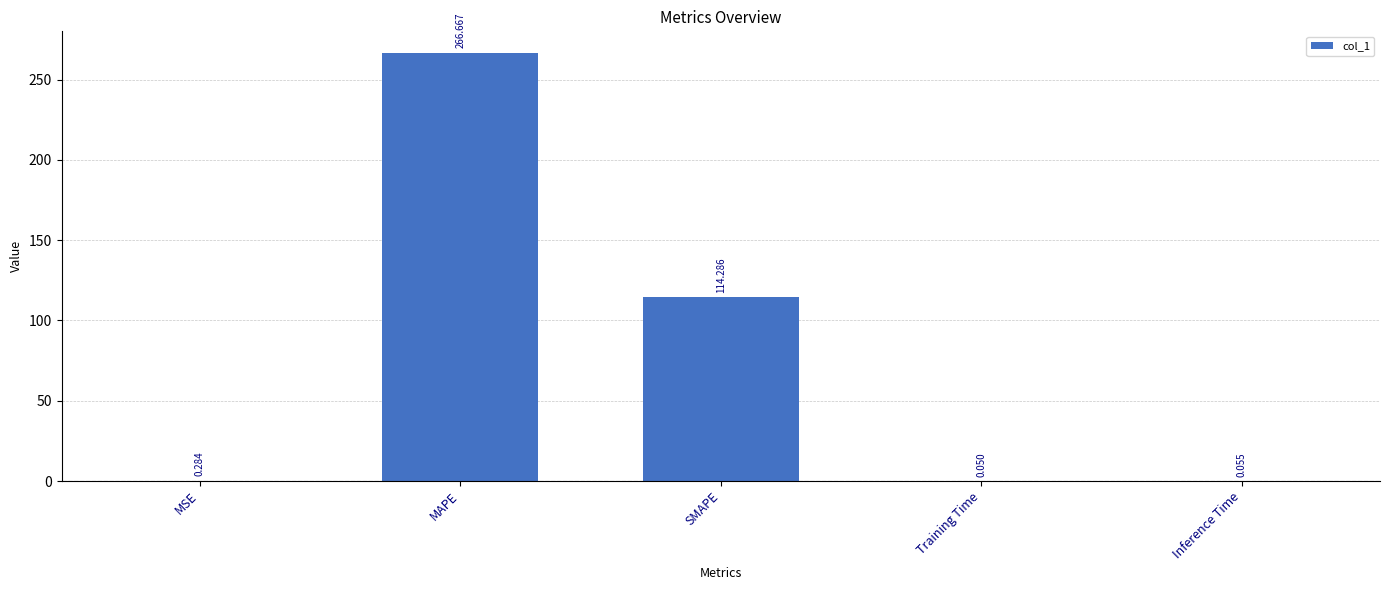

Which label corresponds to the largest value in the chart?

MAPE